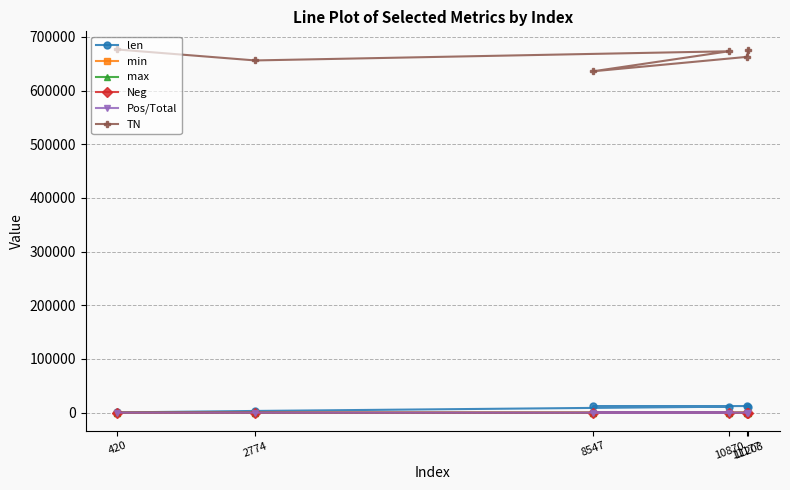

Where is the first local minimum for max?

2774